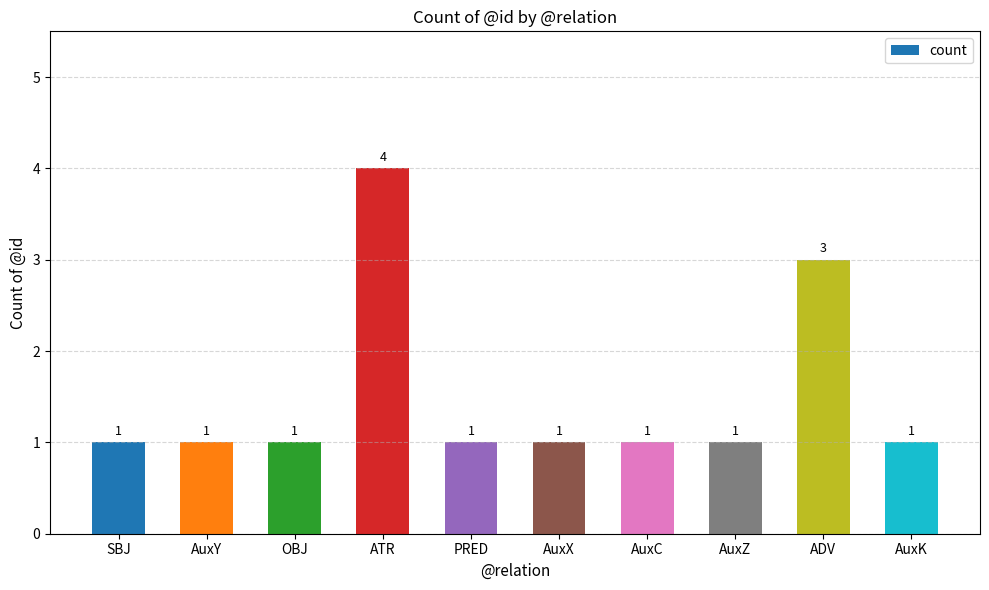

What is the ratio of the value at OBJ to the value at AuxZ?

1.0